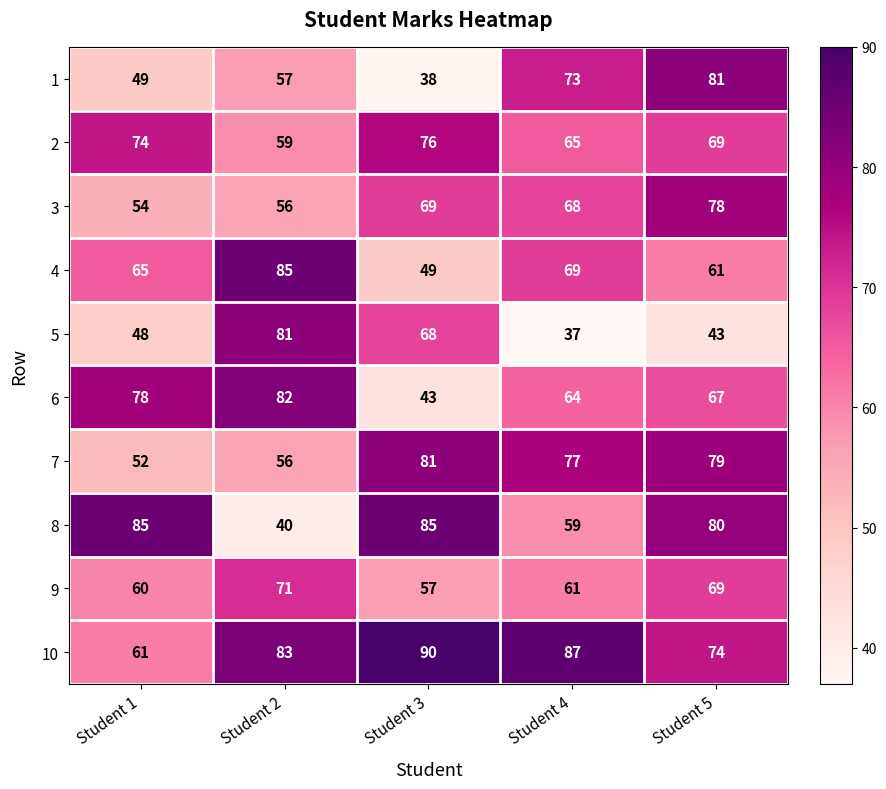

Is it true that 9 equals 71 at Student 2?

True